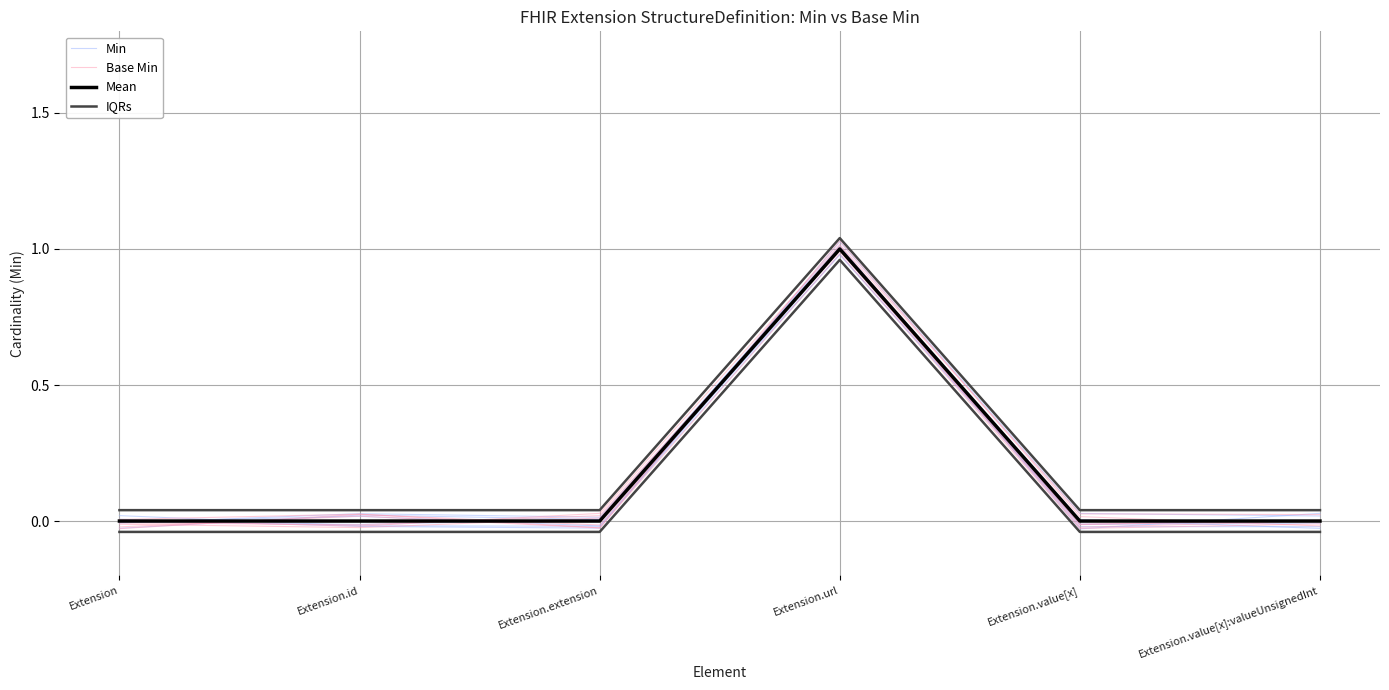

Reading left to right, what are all the values shown in this chart?

Min: -0.0	0.0	0.0	1.0	-0.0	-0.0
Base Min: -0.0	-0.0	0.0	1.0	-0.0	-0.0
Mean: 0.0	0.0	0.0	1.0	0.0	0.0
IQRs: 0.0	0.0	0.0	1.0	0.0	0.0